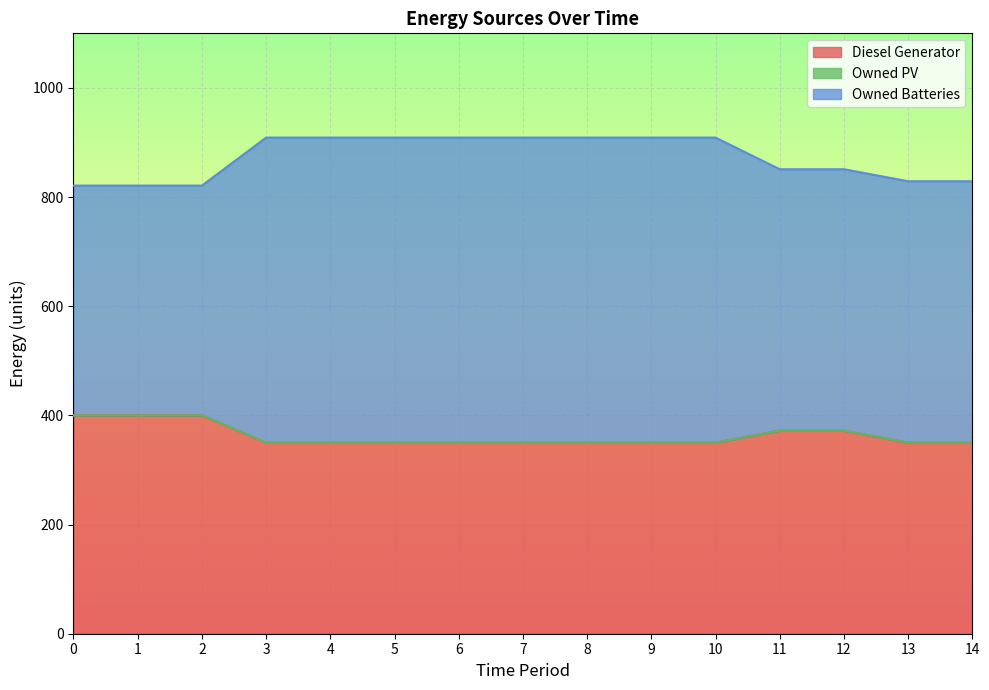

At which category is the sum across all series the highest?

3